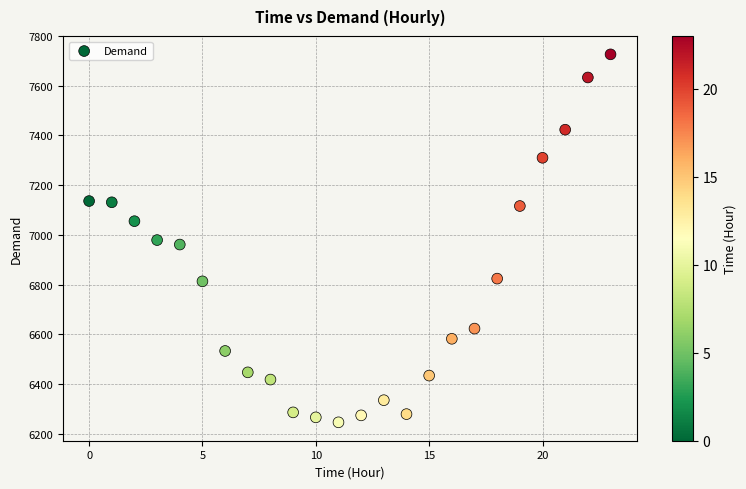

What is the range of Y values (max minus min)?

1480